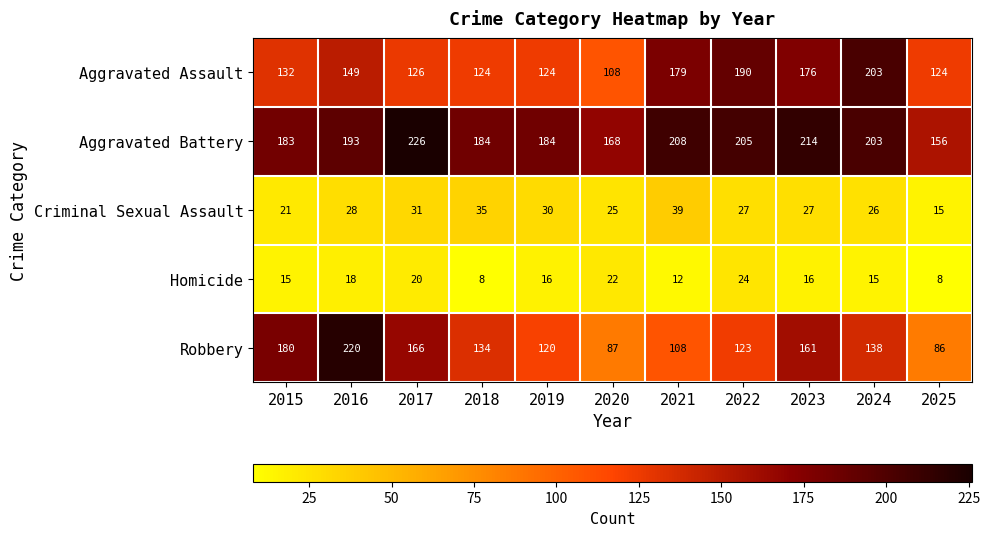

Which series has the widest spread of values?

Robbery